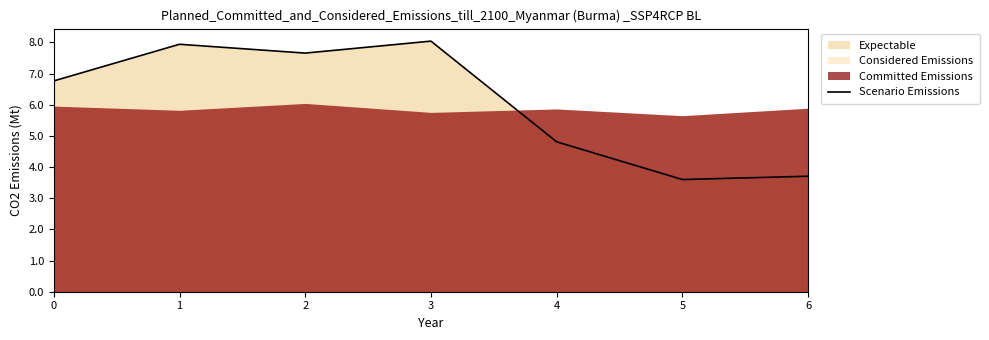

Where is the data nearest to the value 5?

4